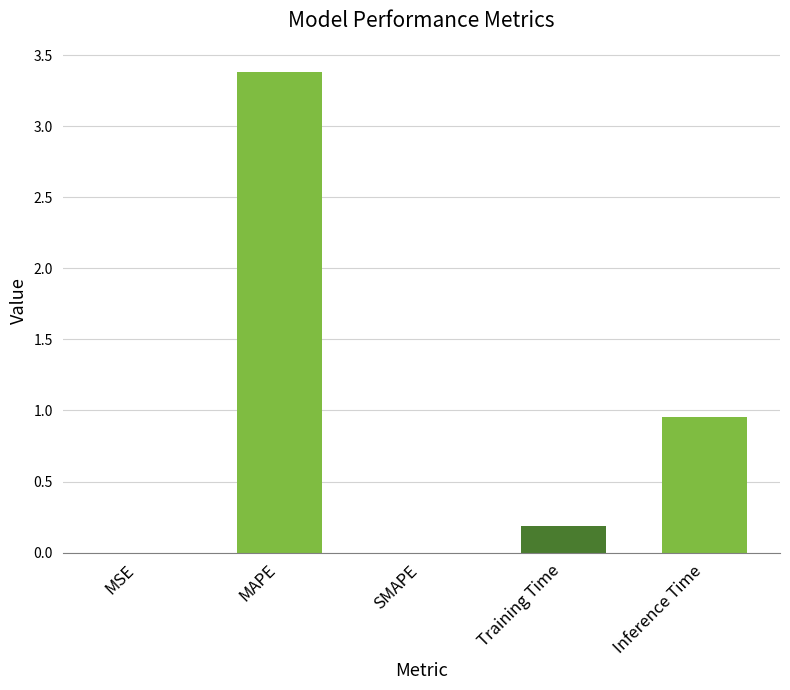

Between Training Time and MAPE, which is larger?

MAPE